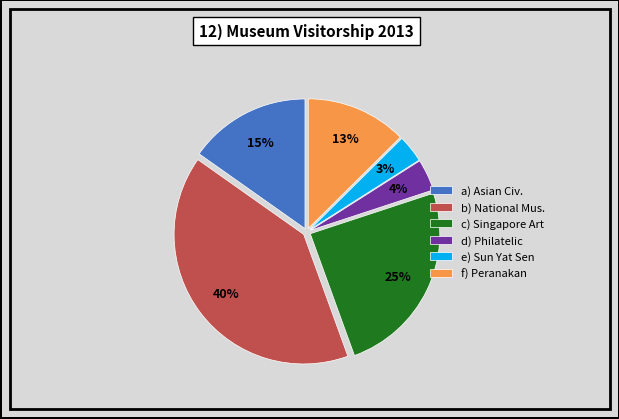

To the nearest percent, what is the average slice percentage?

17%